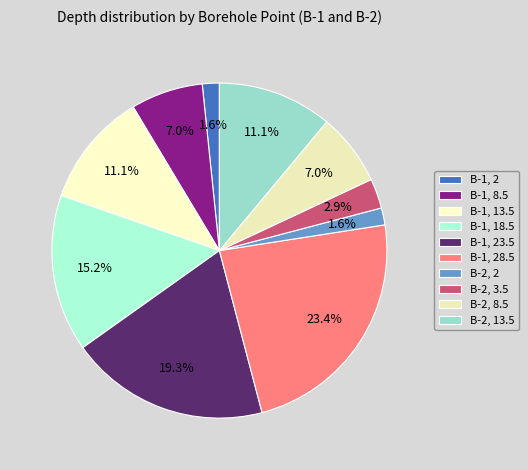

How many segments does this pie chart have?

10